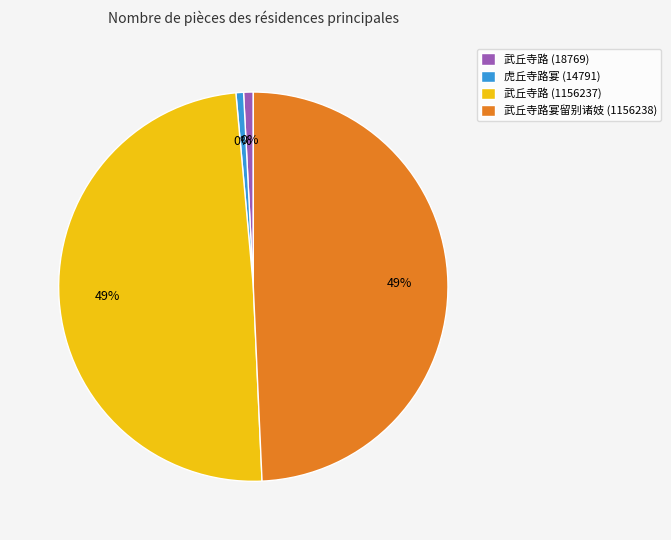

Is 武丘寺路 (1156237) the majority of the pie?

No